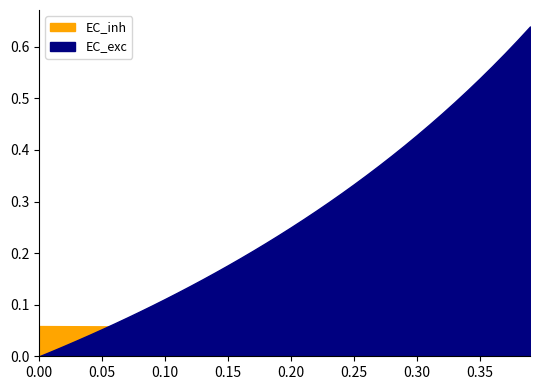

What is the value of the cost_capital point at the 29th from the left?

0.1